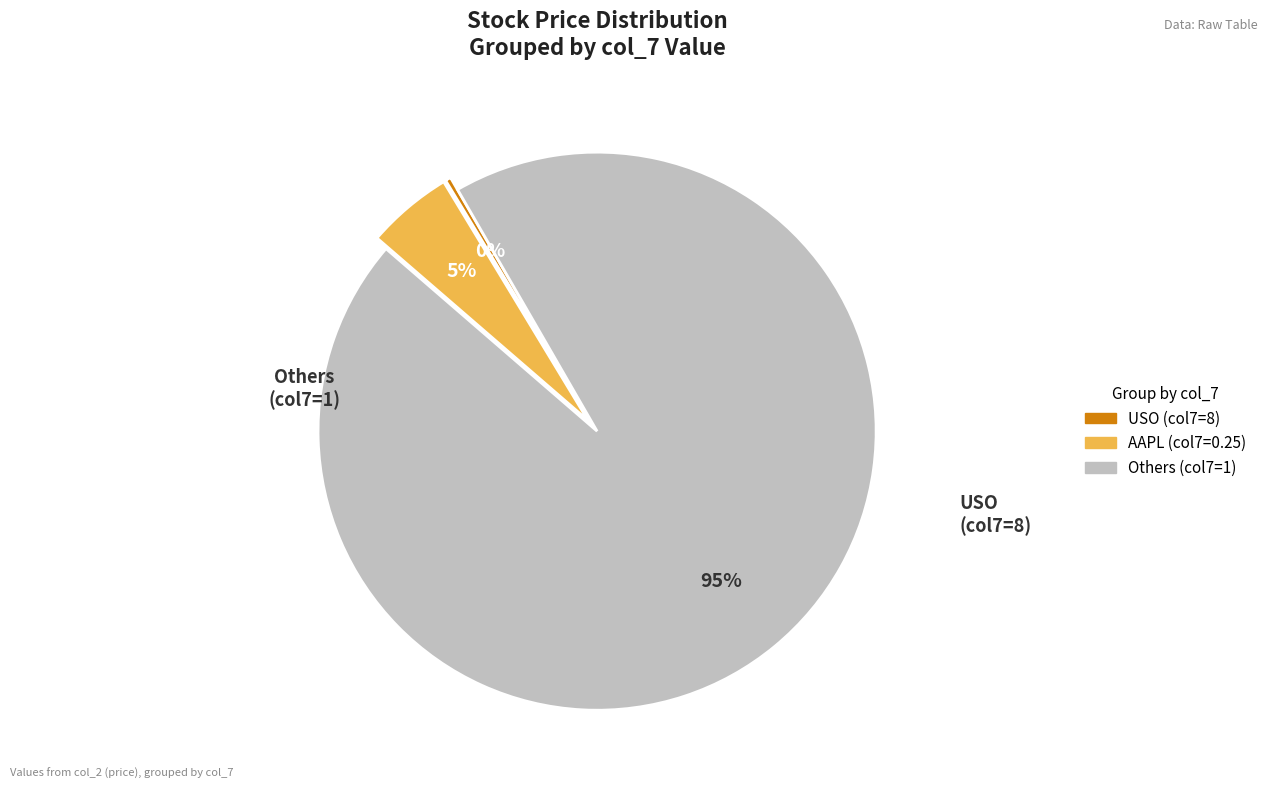

Is there any slice that represents more than half of the pie?

Yes